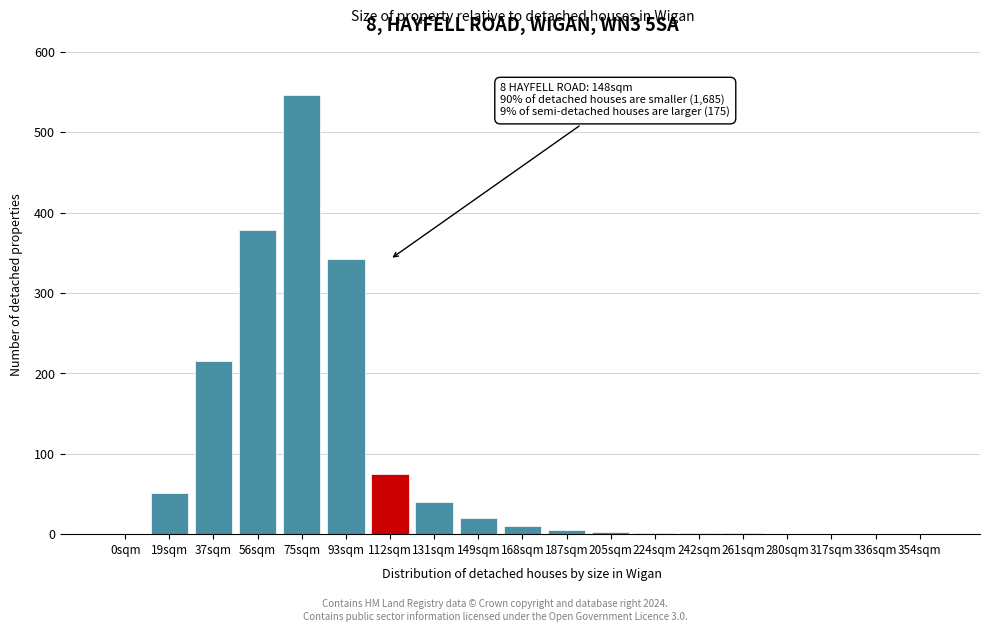

What is the sum of all values?

1690